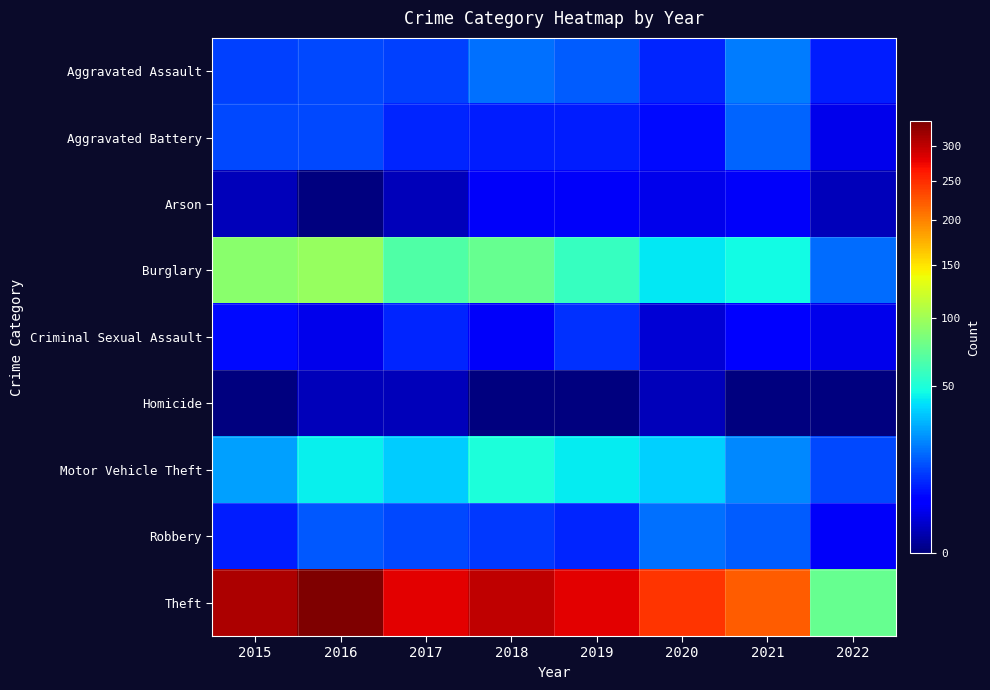

Between 2019 and 2017, which is larger?

2019